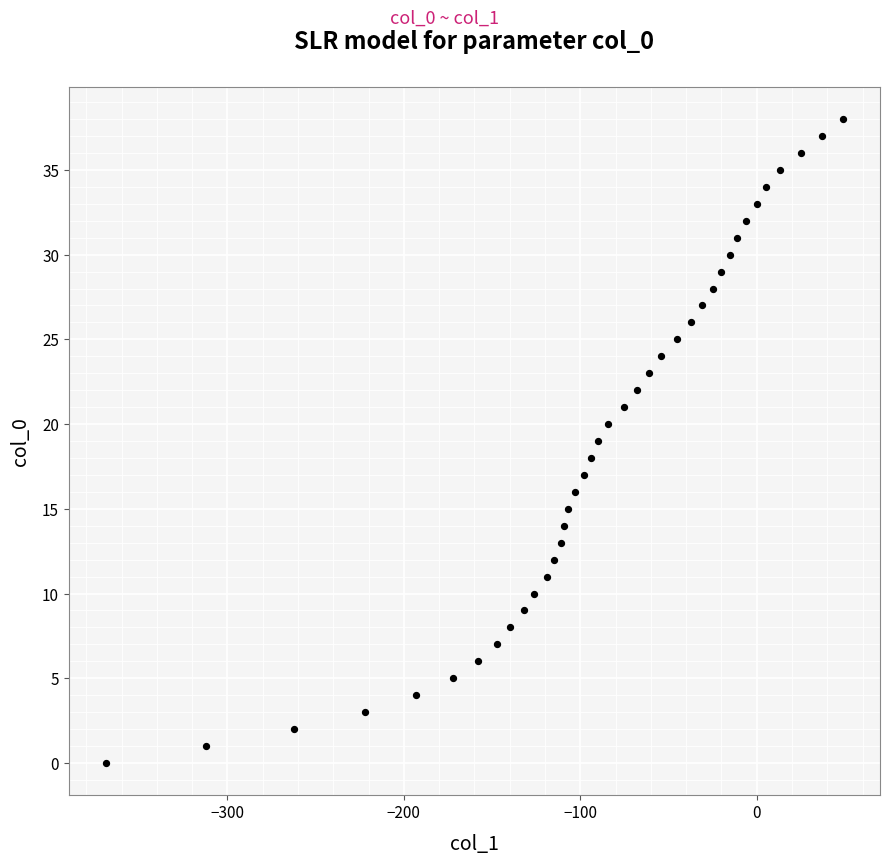

What is the range of X values (max minus min)?

418